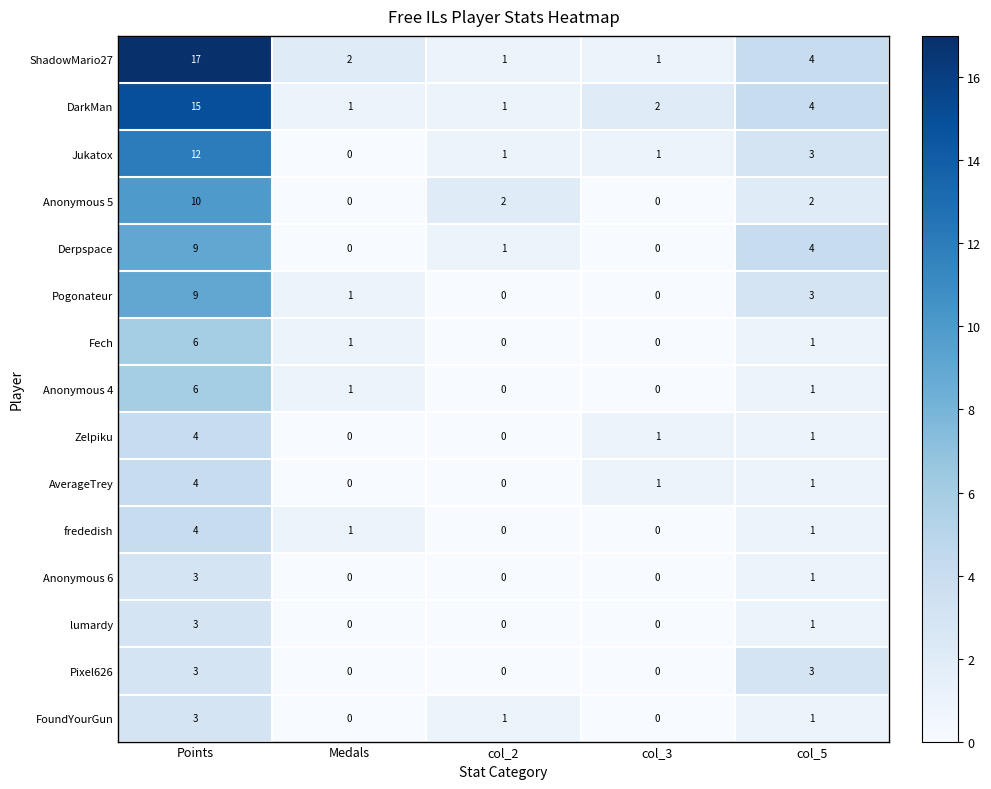

What is the average value of the Derpspace series?

3